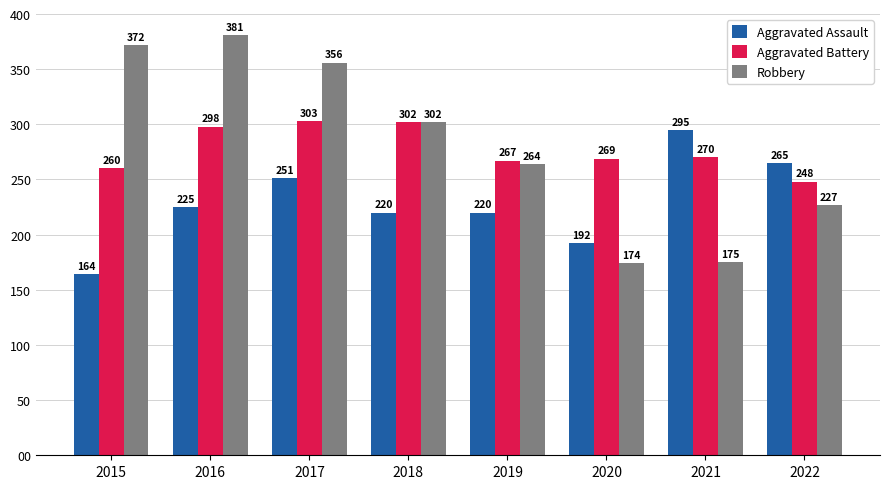

How many values in the Aggravated Assault series are below 225?

4